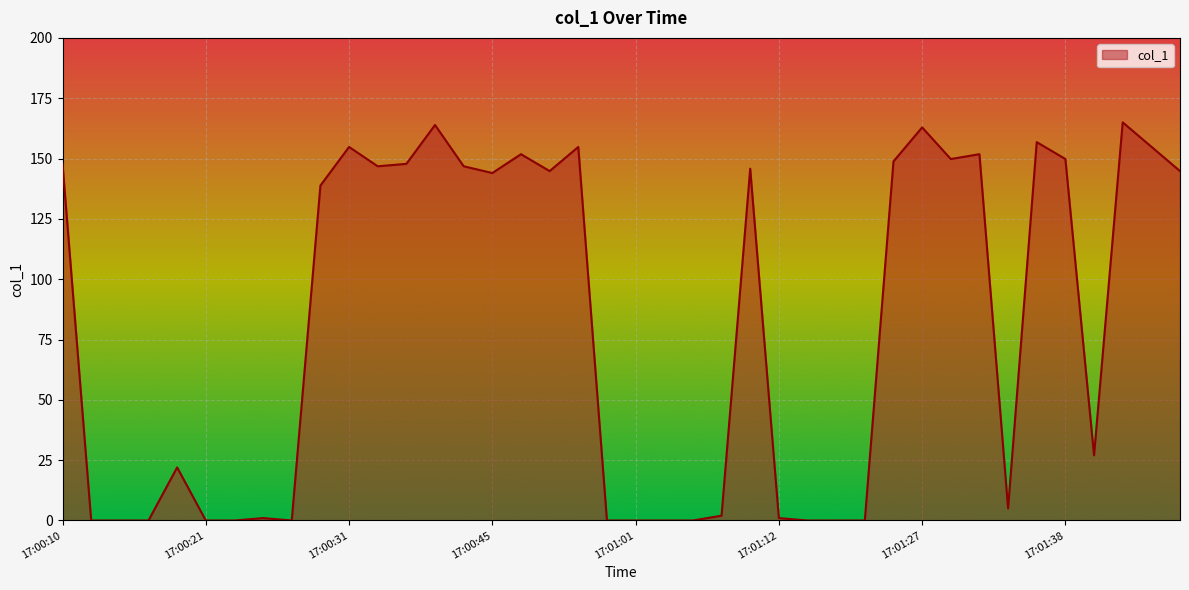

Reading left to right, extract all data points from this chart.

17:00:10=147.8	17:00:12=0.0	17:00:14=0.0	17:00:16=0.0	17:00:18=22.0	17:00:21=0.0	17:00:23=0.0	17:00:25=1.0	17:00:27=0.0	17:00:29=138.8	17:00:31=154.8	17:00:33=146.8	17:00:35=147.8	17:00:39=163.9	17:00:43=146.8	17:00:45=144.0	17:00:47=151.8	17:00:54=144.8	17:00:57=154.8	17:00:59=0.0	17:01:01=0.0	17:01:03=0.0	17:01:05=0.0	17:01:07=2.0	17:01:10=145.8	17:01:12=1.0	17:01:14=0.0	17:01:16=0.0	17:01:18=0.0	17:01:25=148.8	17:01:27=162.9	17:01:29=149.8	17:01:31=151.8	17:01:33=5.0	17:01:36=156.8	17:01:38=149.8	17:01:40=27.0	17:01:46=165.0	17:01:49=154.9	17:01:52=144.8